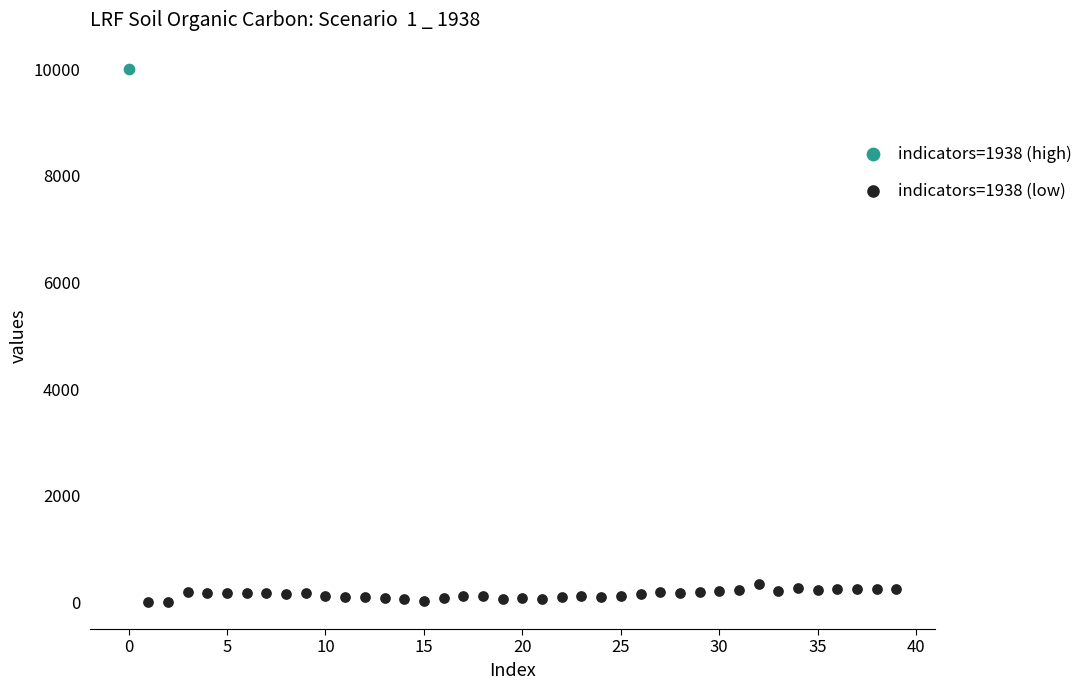

What are all the series names shown in the legend?

indicators=1938 (high), indicators=1938 (low)